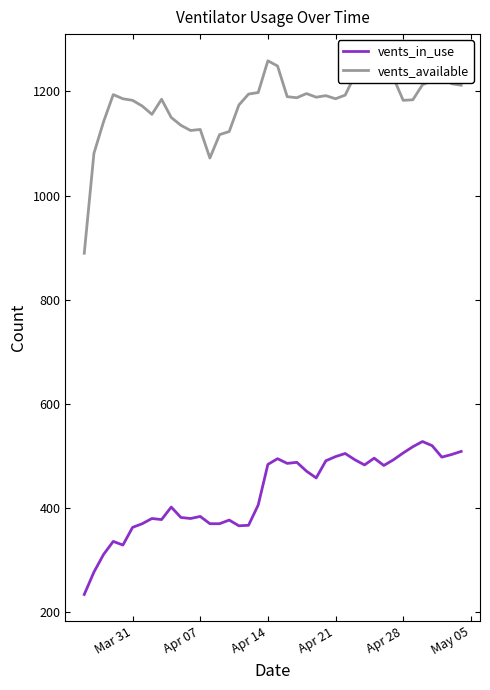

What is the smallest value displayed?

233